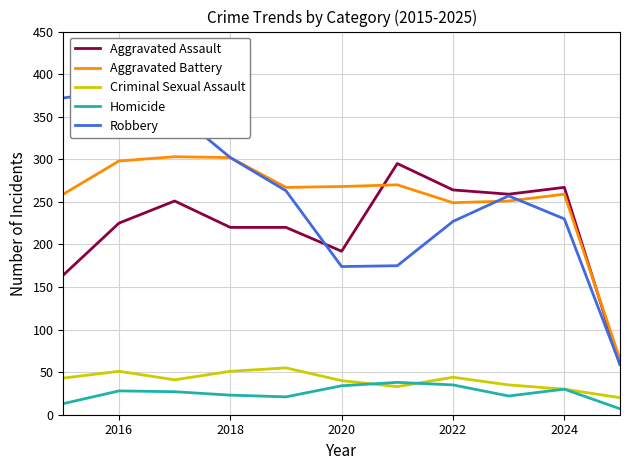

What is the maximum value for Aggravated Assault?

295